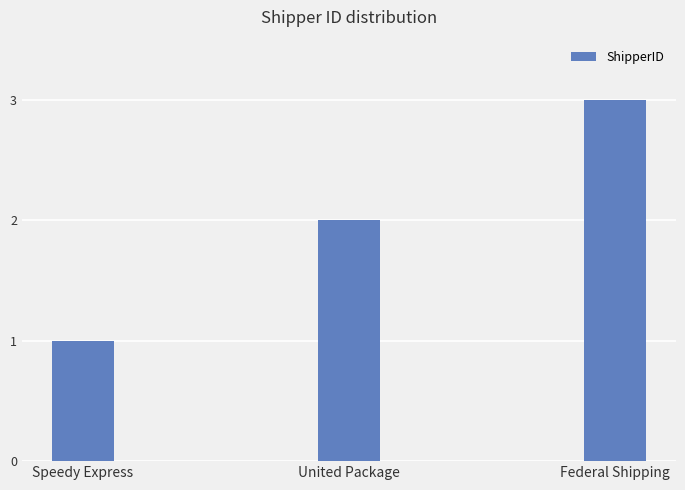

What is the value of the 2nd bar from the left?

2